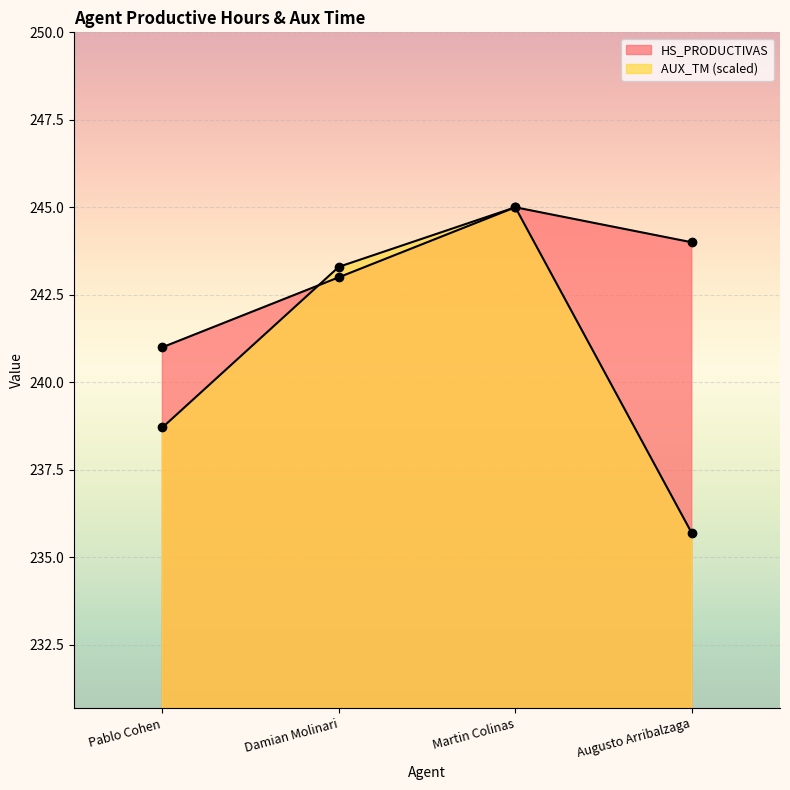

What is the label of the 2nd point from the left?

Damian Molinari